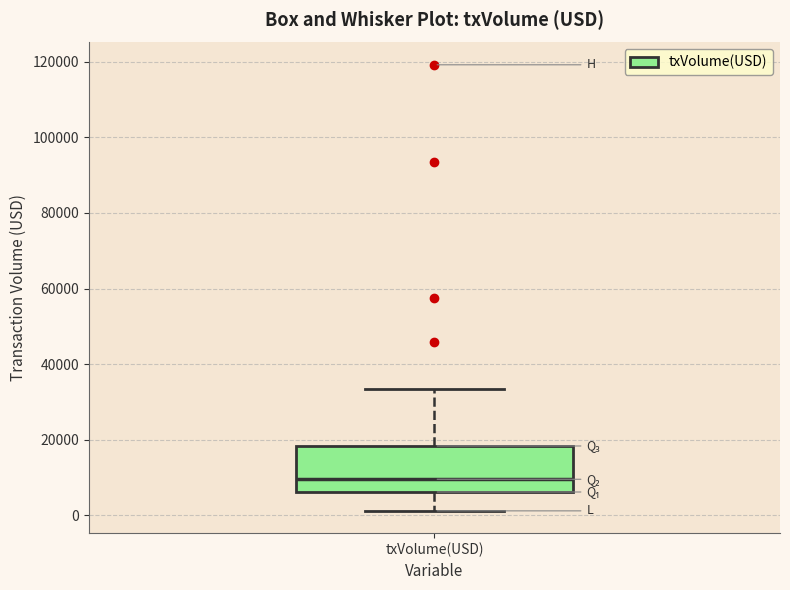

Transcribe this box plot: give where the median line is, the range the box spans, and where the two whiskers end, as read against the y-axis. The values are not printed on the chart, so give them approximately, as read against the axis.

median 10000, box 6000 to 18000, whiskers 2000 to 34000